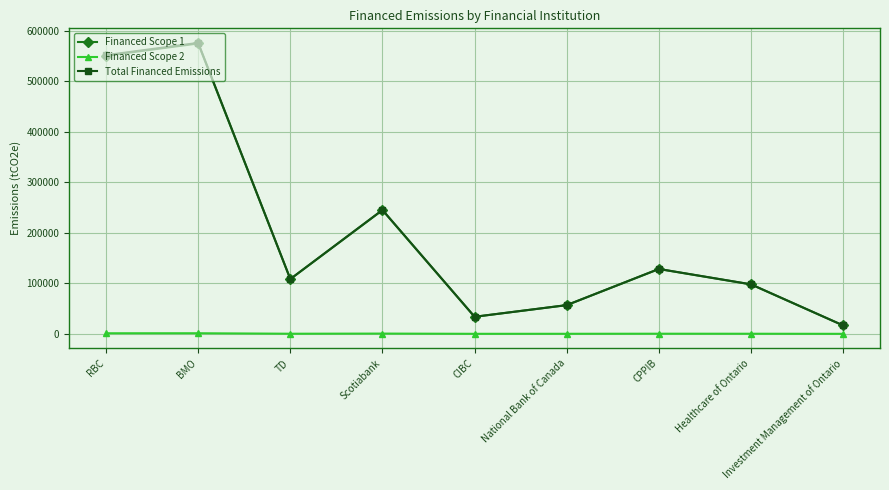

Does the chart display data point markers on the line(s)?

Yes